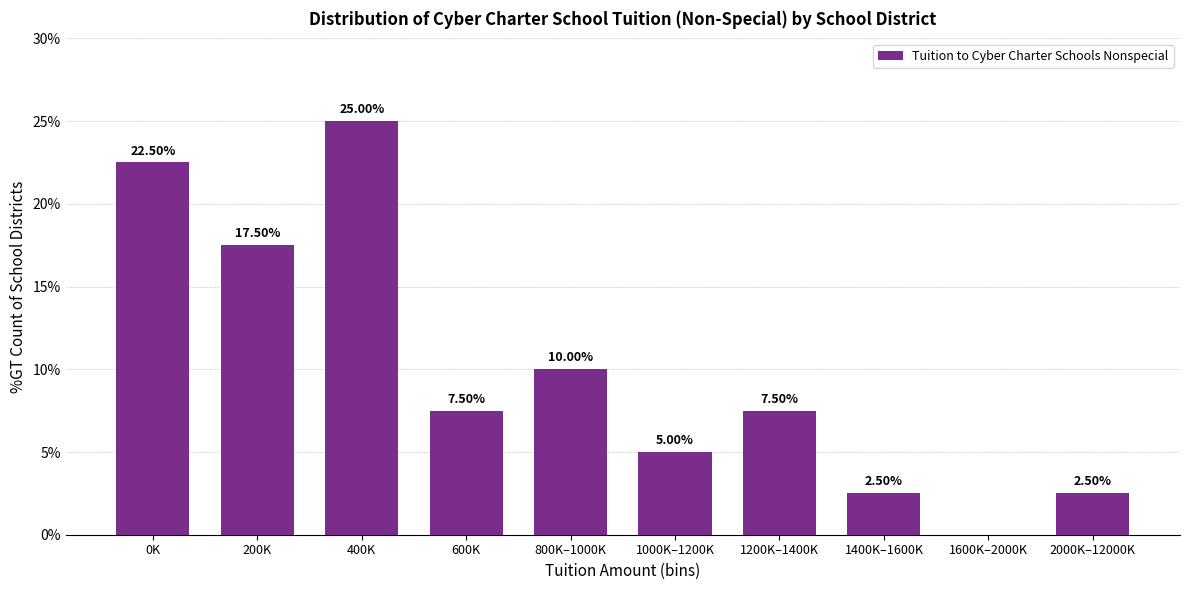

What is the sum of all values?

100.0